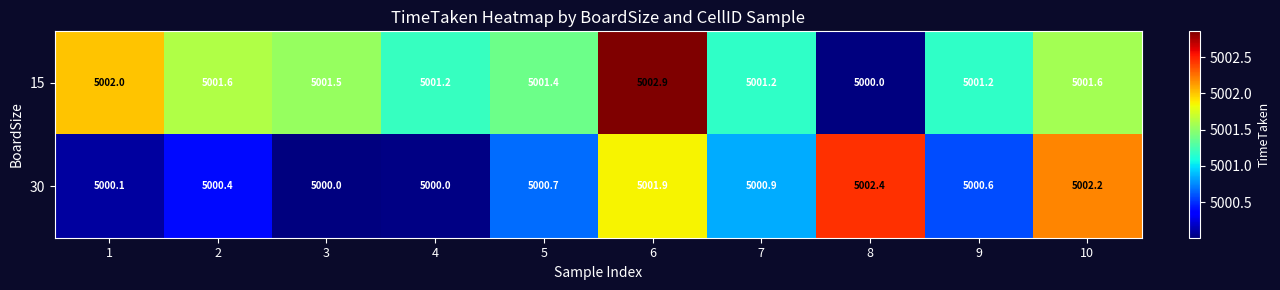

Rank the series by their average value, from lowest to highest.

30, 15